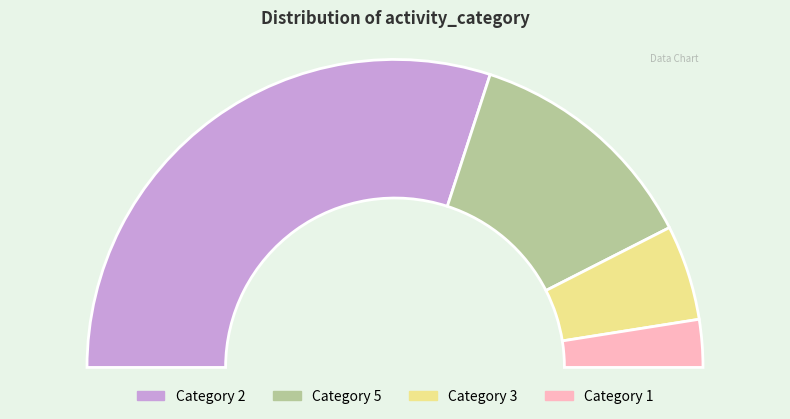

Rank the categories by value from highest to lowest.

2, 5, 3, 1